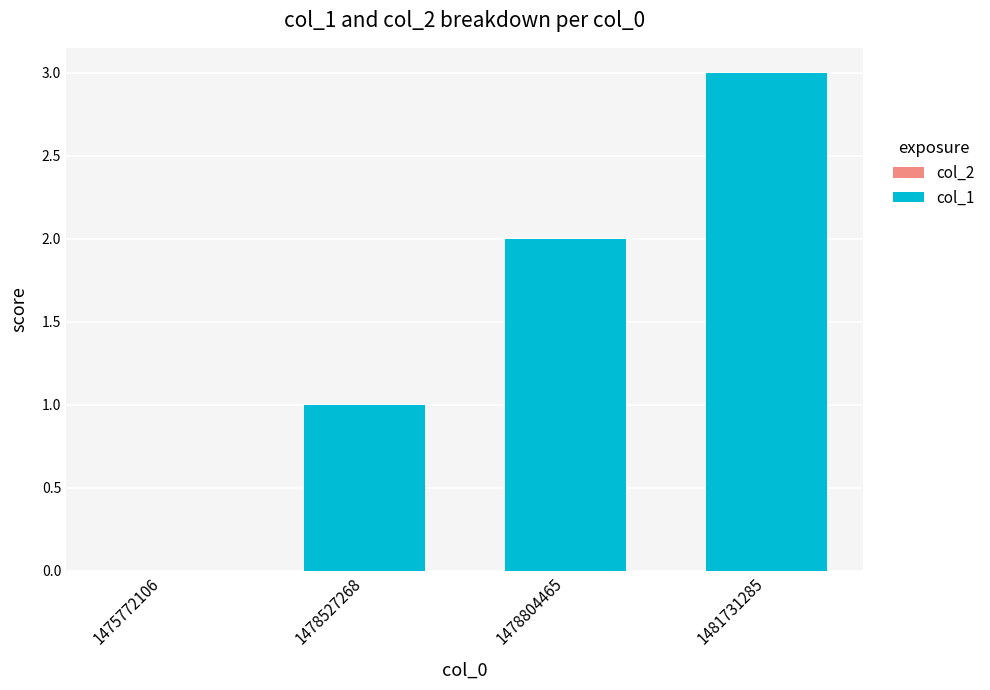

Which has a higher value, 1481731285 or 1478527268?

1481731285